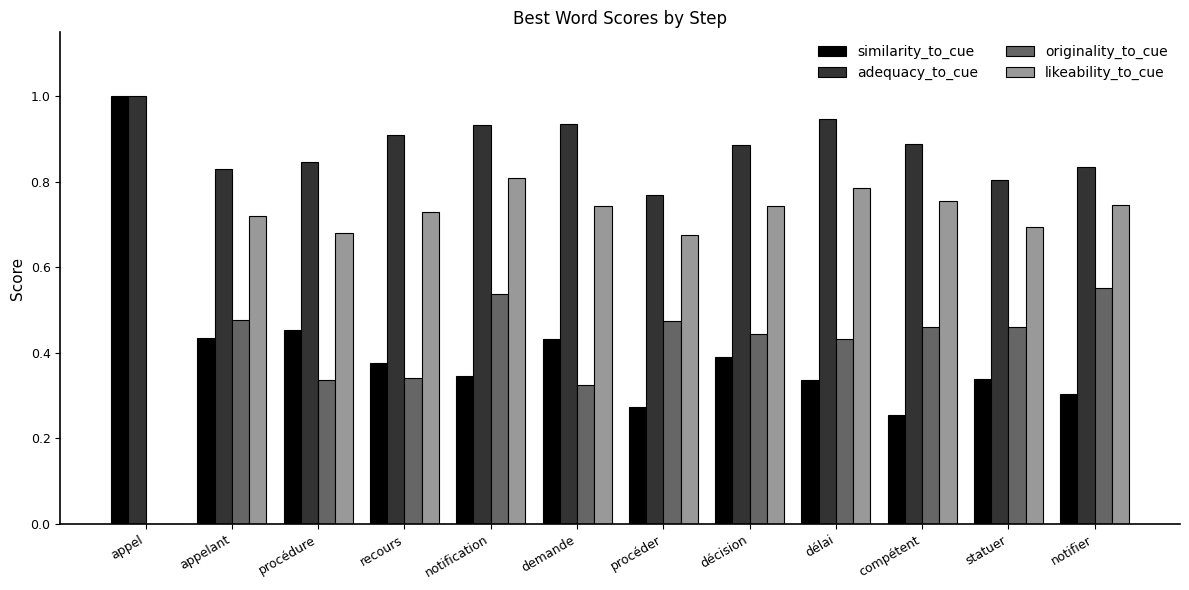

The similarity_to_cue series shows 0.3 at procéder. True or false?

True